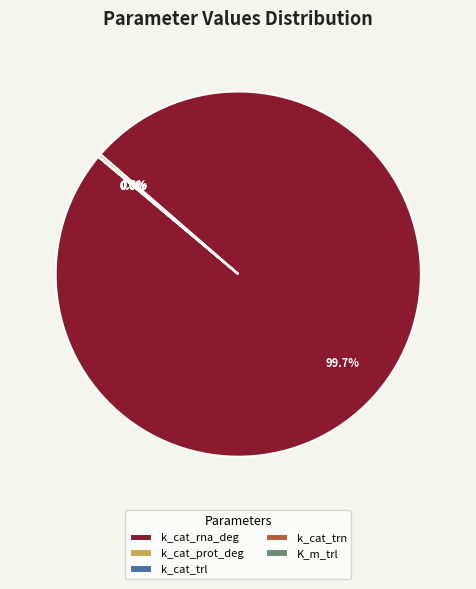

Which category has the smallest portion of the pie?

K_m_trl